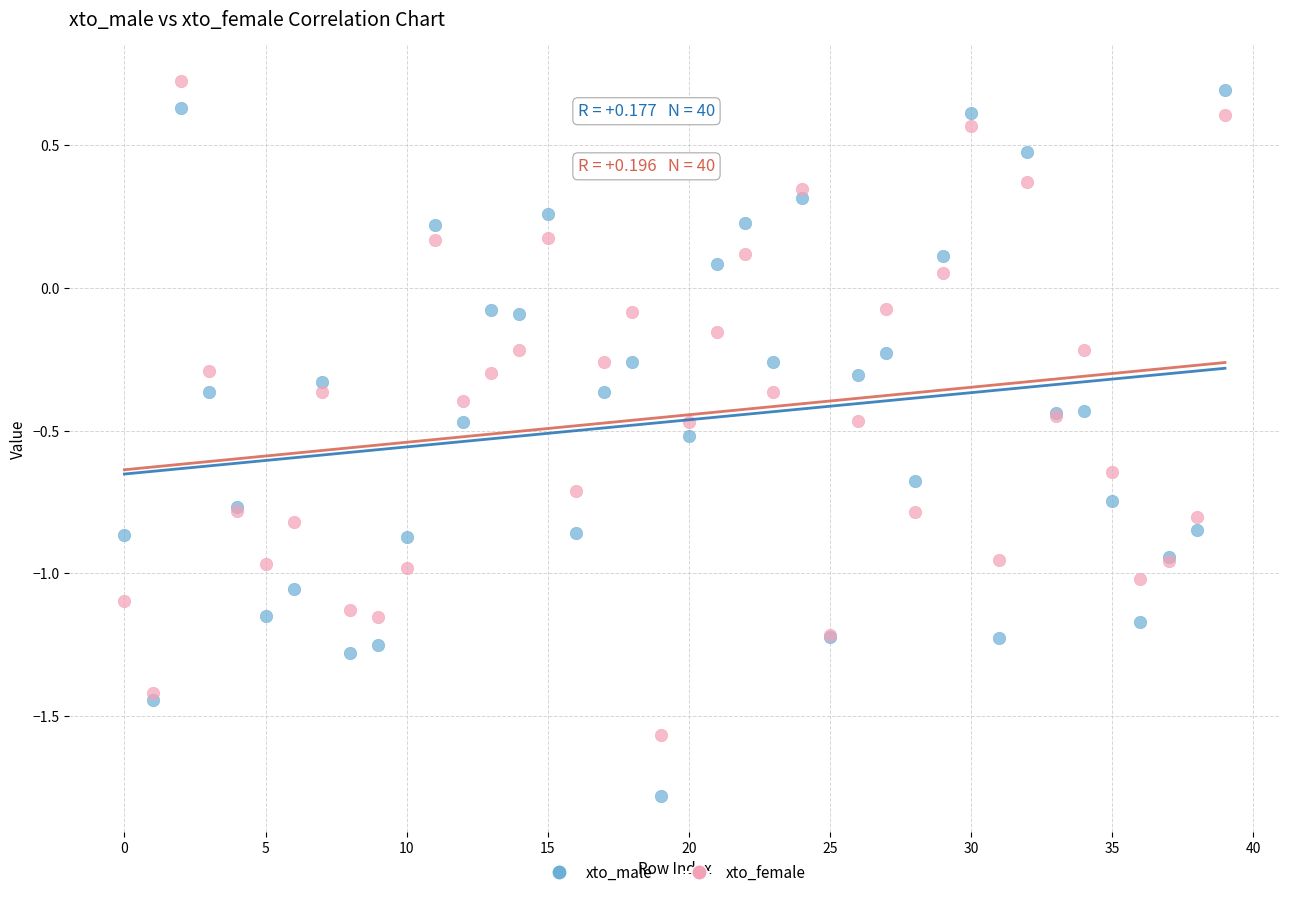

Which series has the largest Y range (max minus min)?

xto_male